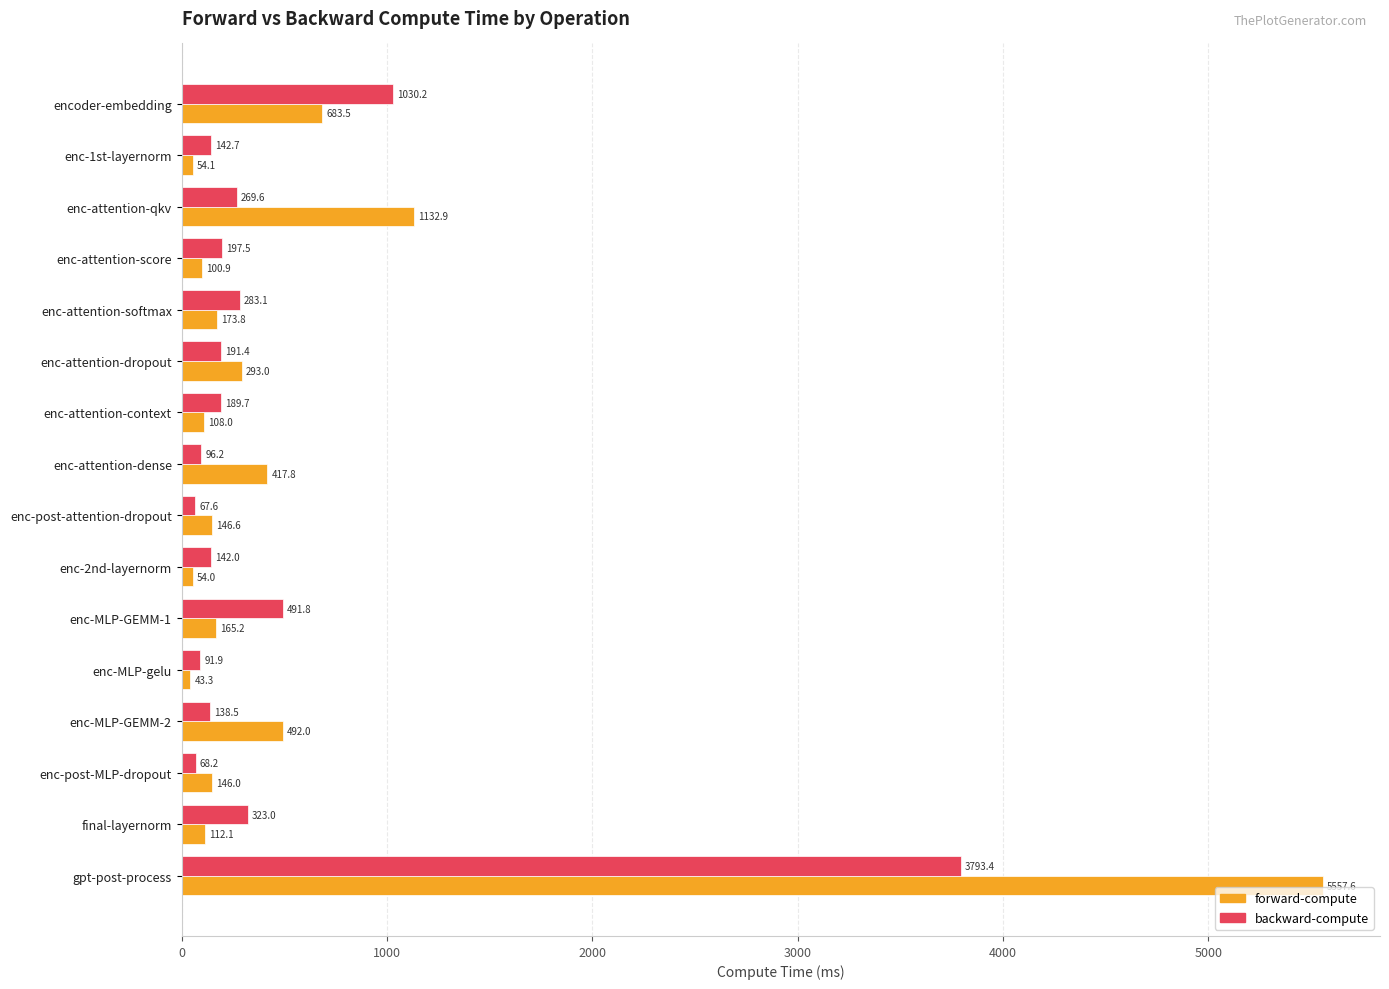

Is it true that backward-compute equals 269.6 at enc-attention-qkv?

True